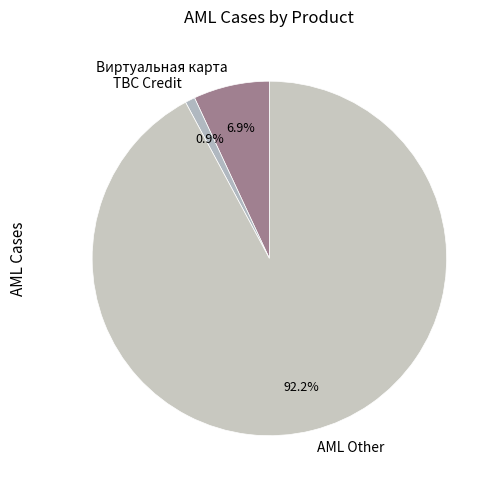

Does any single category account for the majority?

Yes